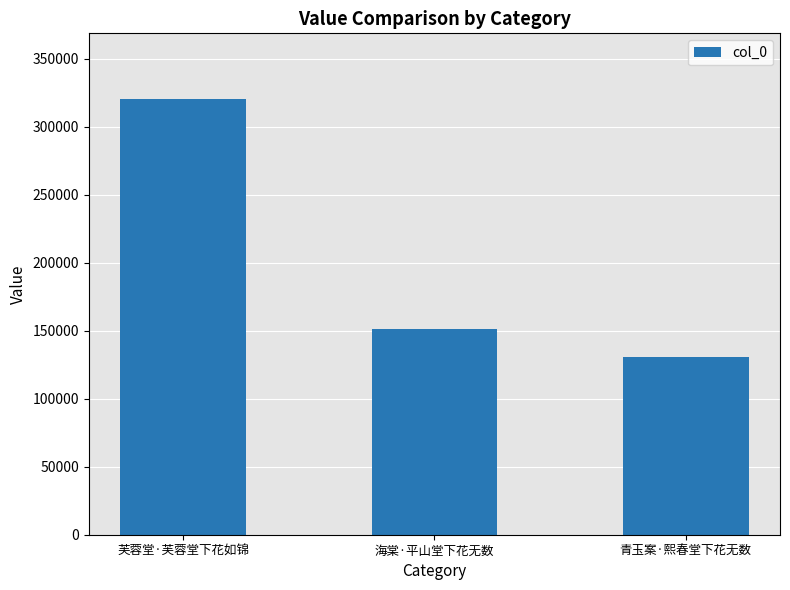

What is the sum of all values?

602263